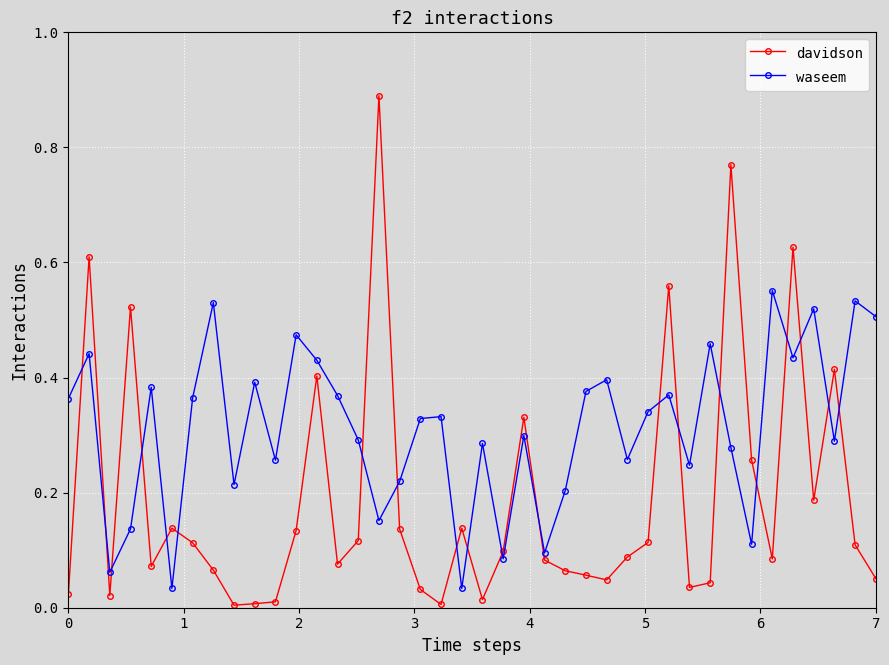

What is the sum of all waseem values?

12.4